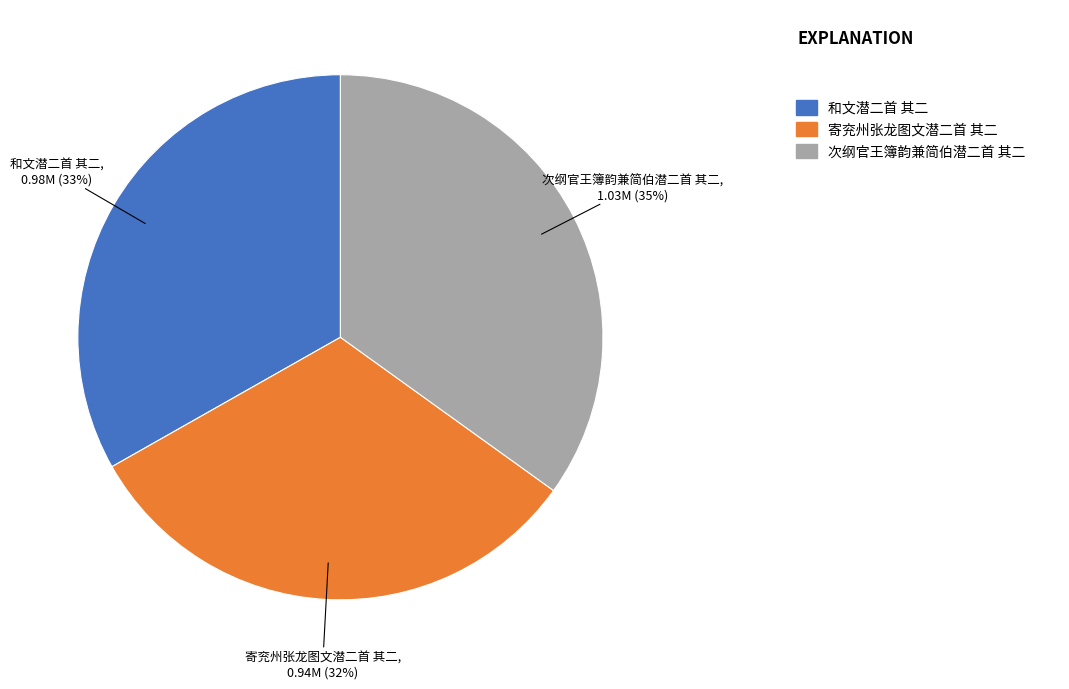

Is there any slice that represents more than half of the pie?

No